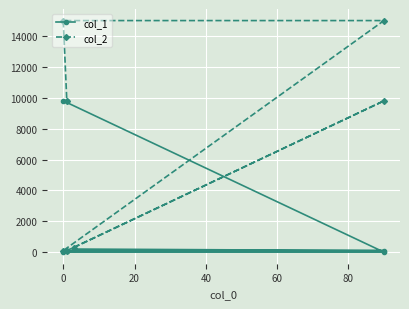

Rank the series at 0 from highest to lowest value.

col_2, col_1